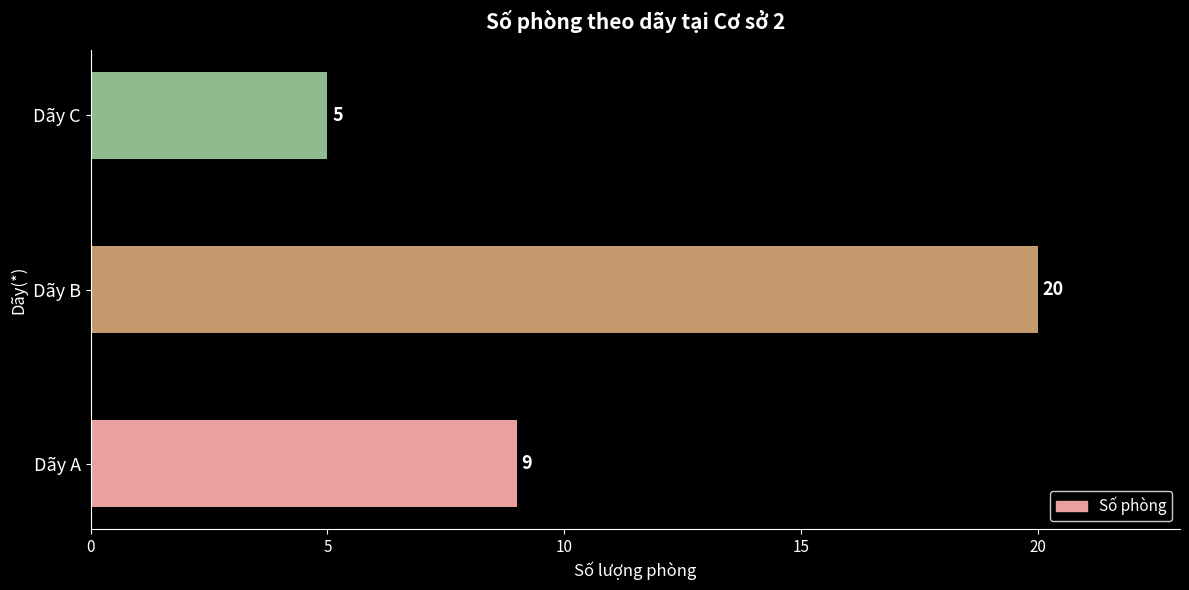

How many bars are there in total?

3